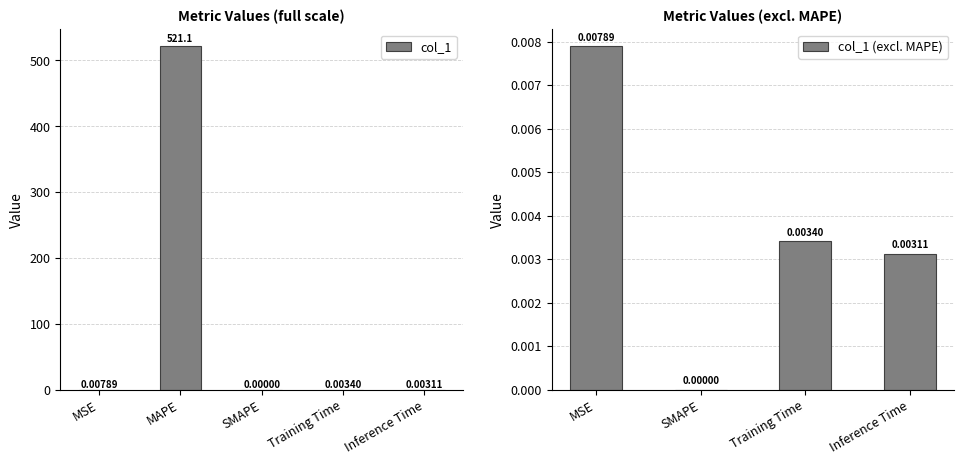

What is the sum of all values?

521.1